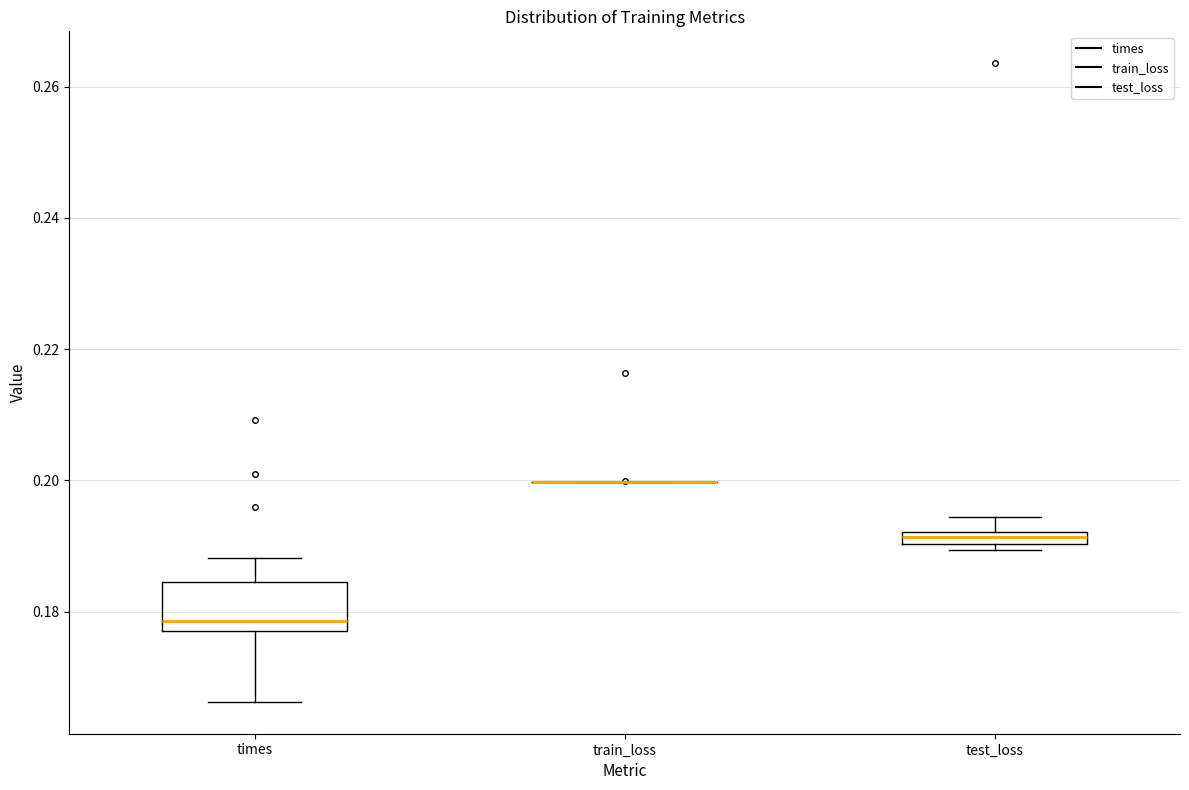

Which box is the tallest, from its lower edge to its upper edge?

times